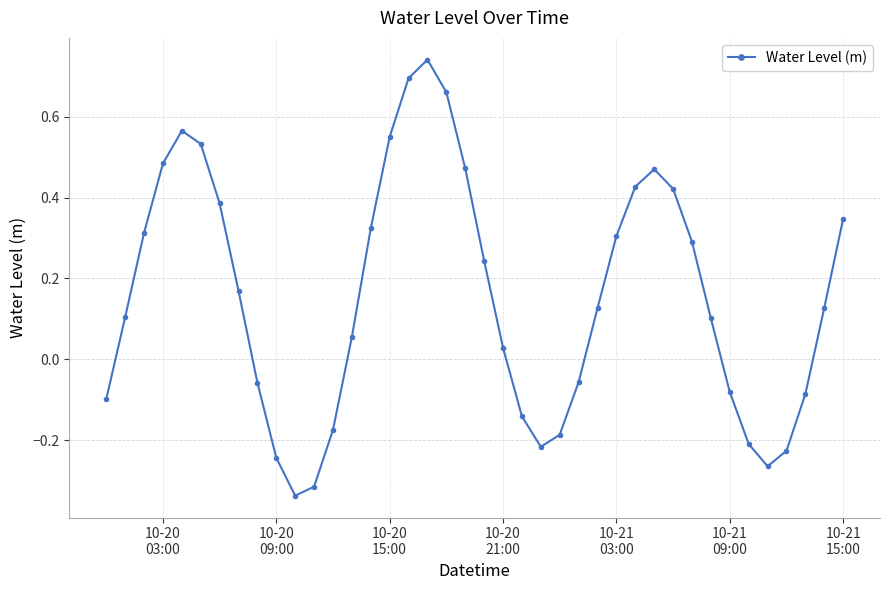

What is the sum of all values?

6.2